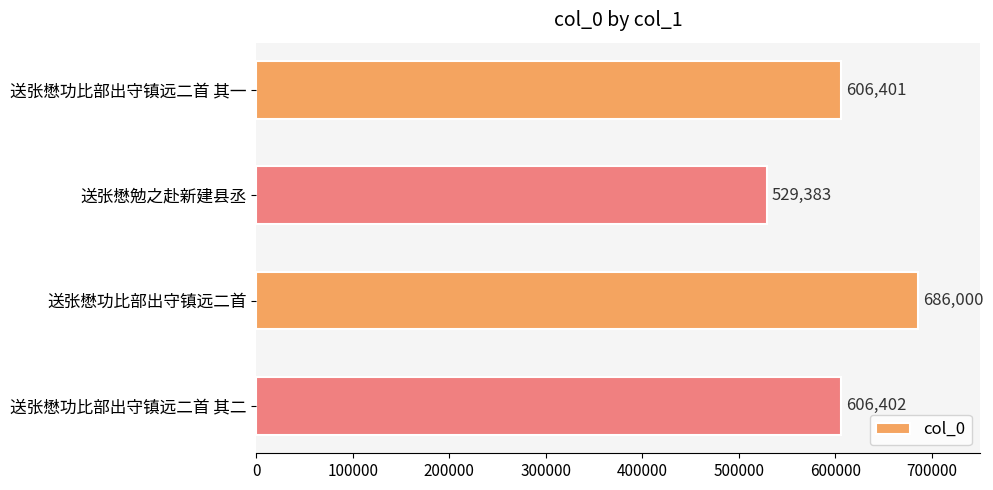

What is the difference between the maximum and minimum values?

156617